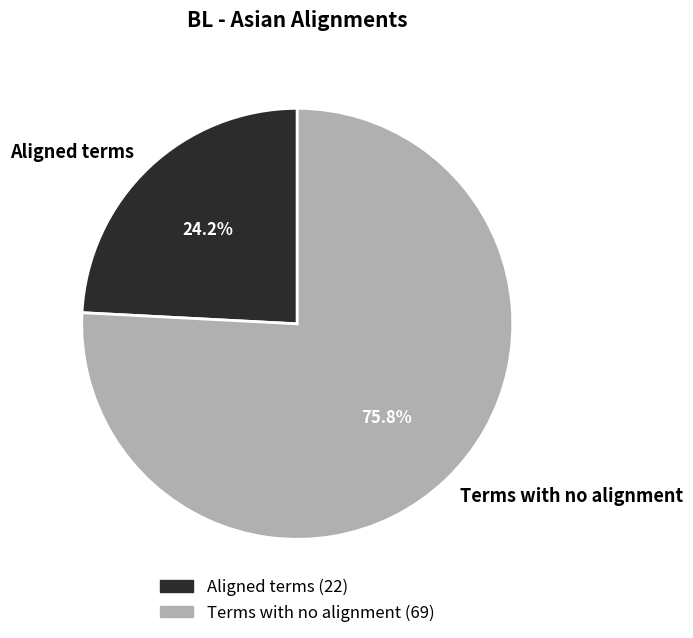

Is it true that Aligned terms is 24% of the pie?

True